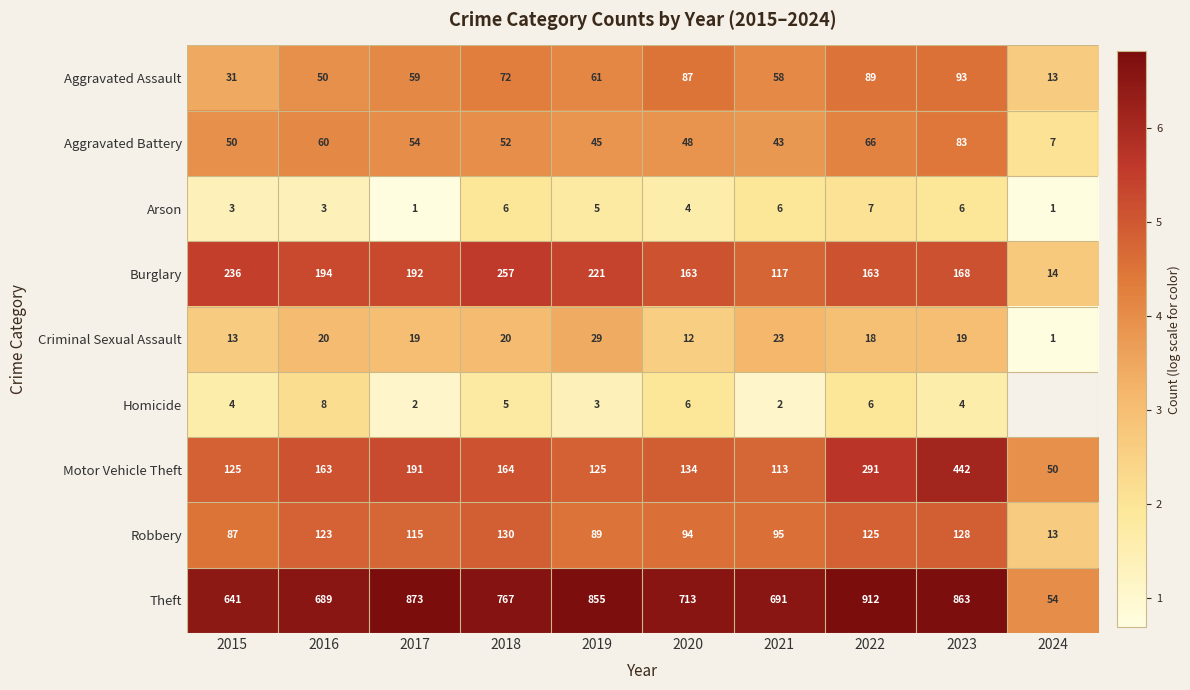

Is it true that Theft equals 10.0 at 2016?

False